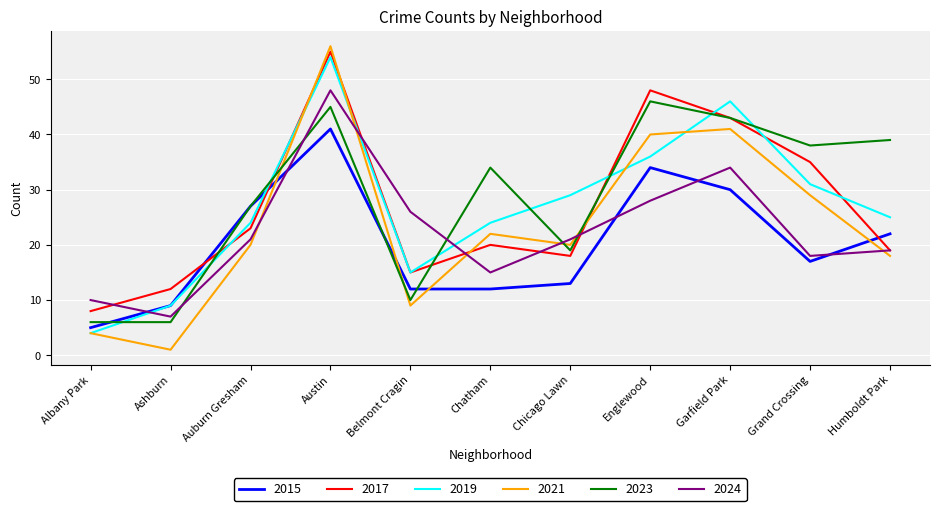

Is it true that 2024 equals 12 at Englewood?

False